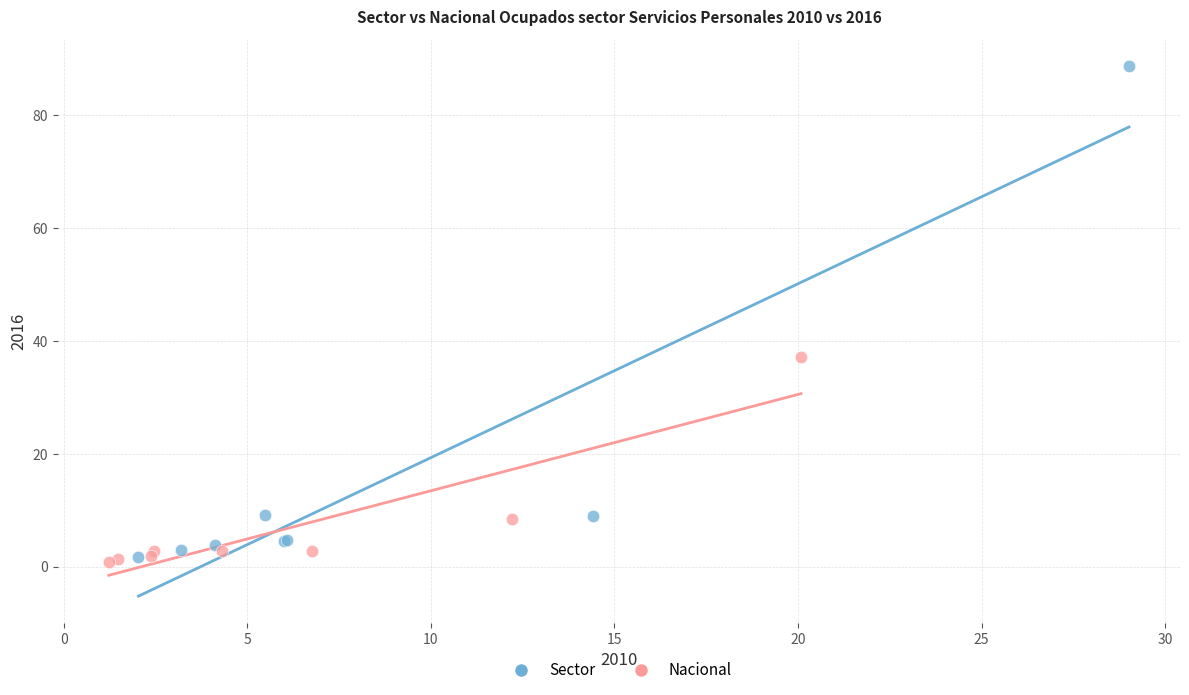

What are all the series names shown in the legend?

Sector, Nacional